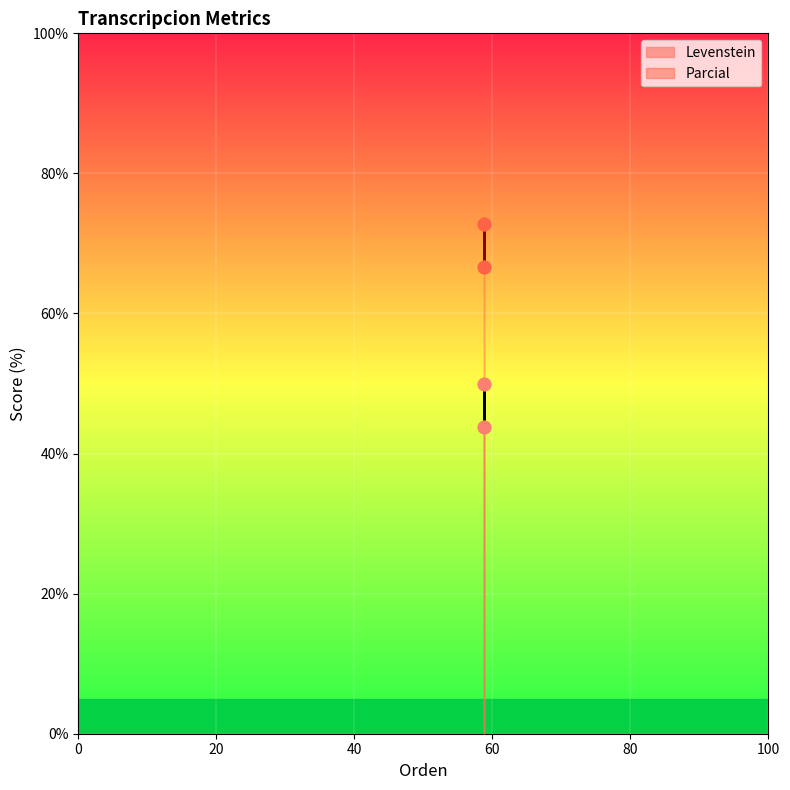

Which series has the widest spread of Y values?

Levenstein